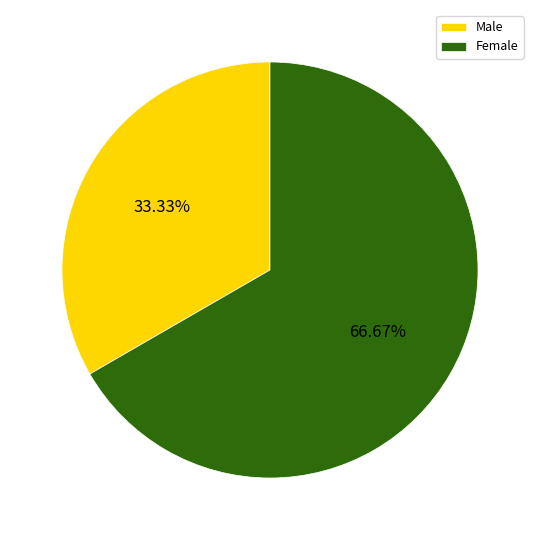

Rank the categories by value from highest to lowest.

Female, Male